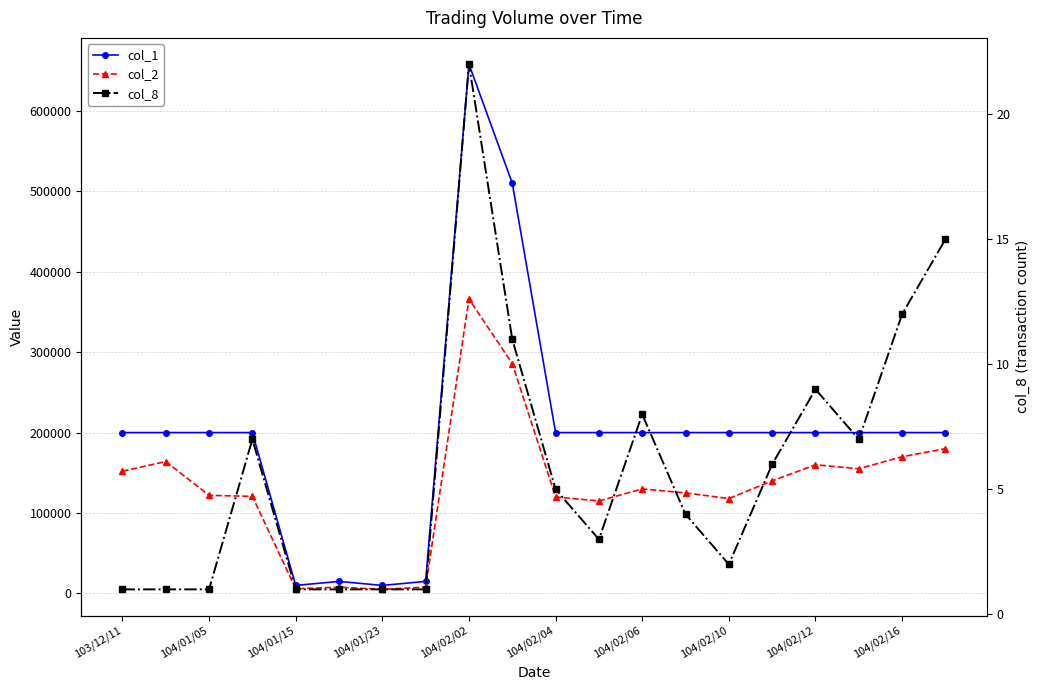

What is the difference between the maximum and minimum values in the col_8 series?

21